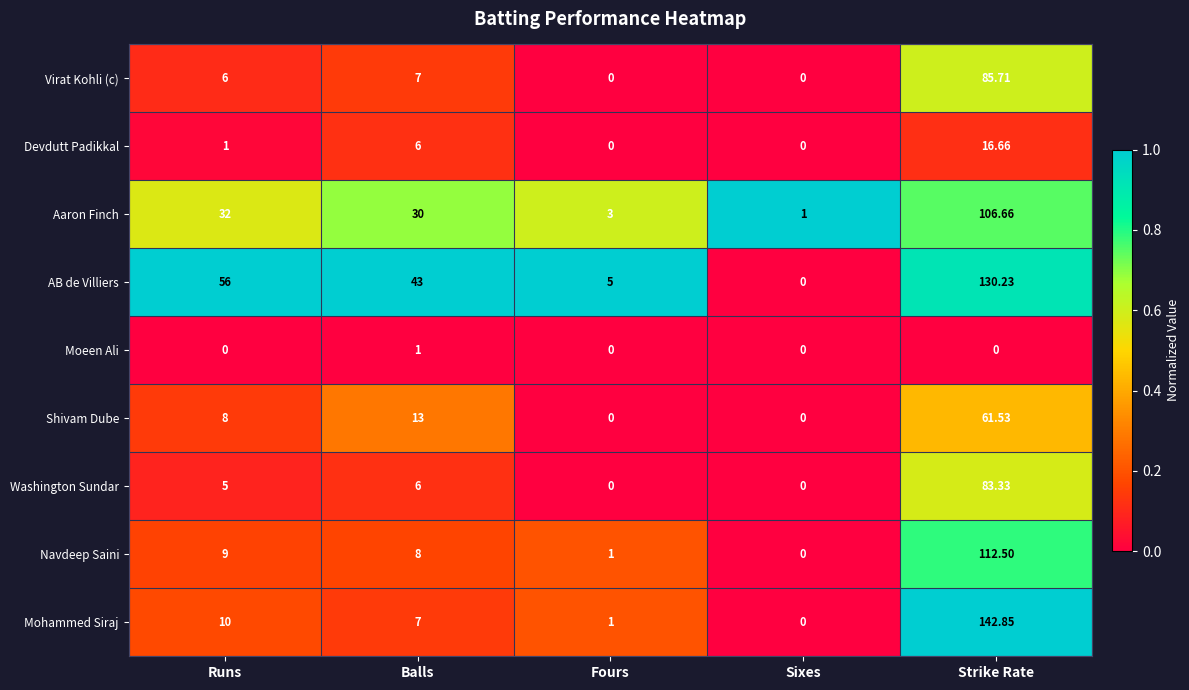

At how many categories does at least one series exceed 0?

5